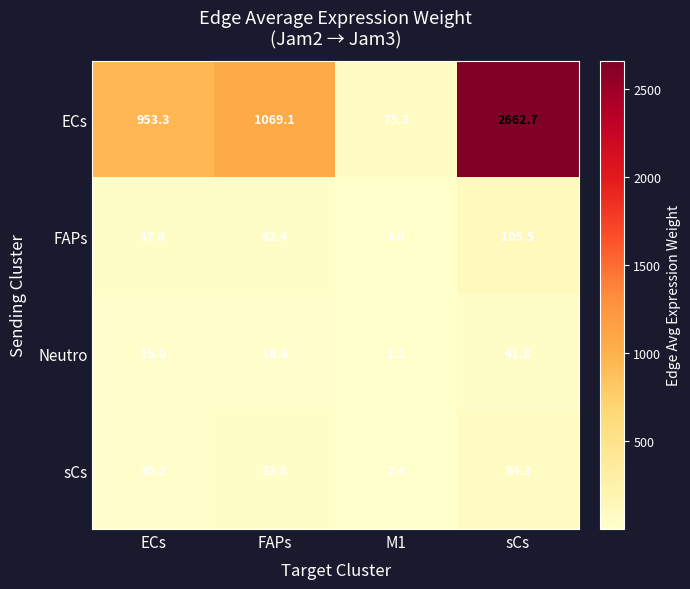

Reading left to right, what are all the values shown in this chart?

ECs: ECs=953.3	FAPs=1069.1	M1=75.3	sCs=2662.7
FAPs: ECs=37.8	FAPs=42.4	M1=3.0	sCs=105.5
Neutro: ECs=15.0	FAPs=16.8	M1=1.2	sCs=41.8
sCs: ECs=30.2	FAPs=33.8	M1=2.4	sCs=84.3